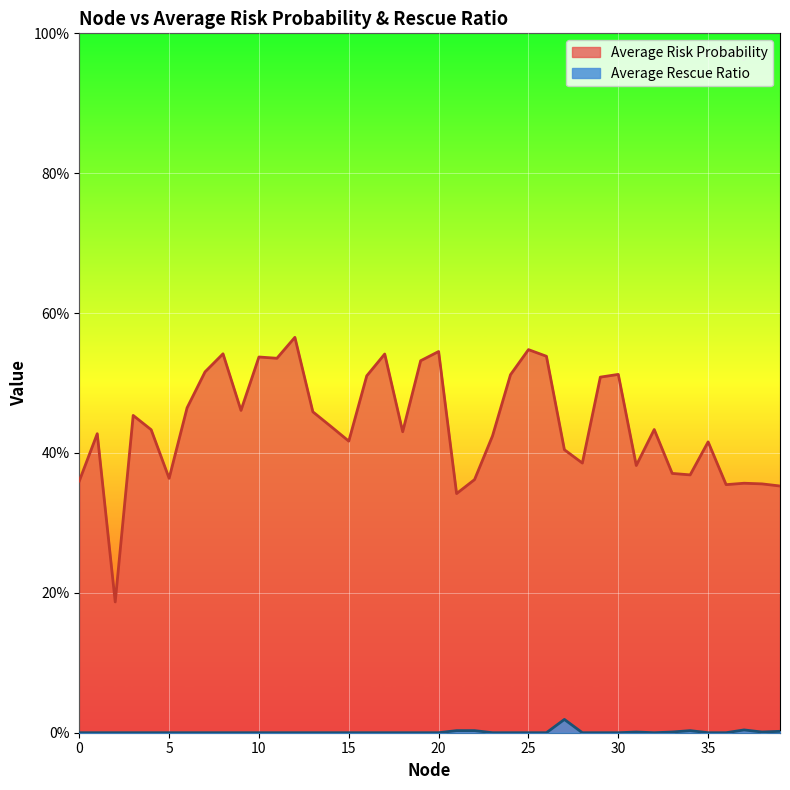

At 16, list the series in order from smallest to largest.

Average Rescue Ratio, Average Risk Probability